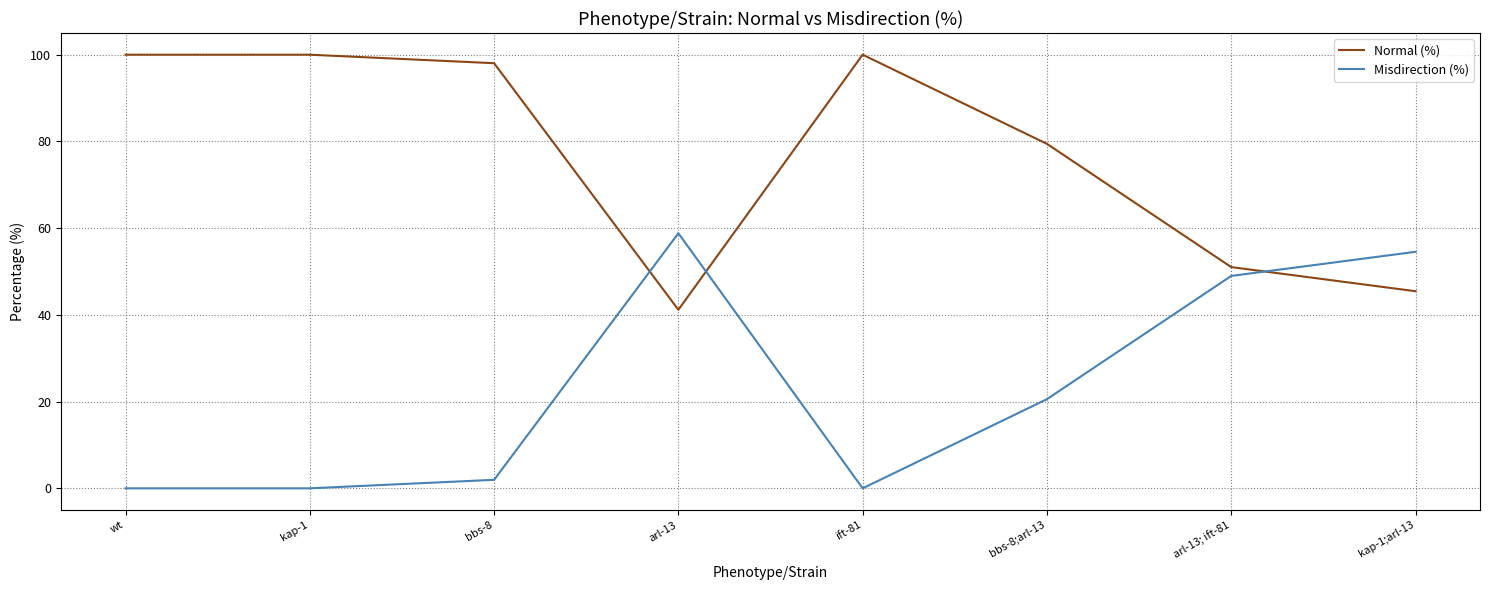

What is the total value across all series at kap-1;arl-13?

100.0